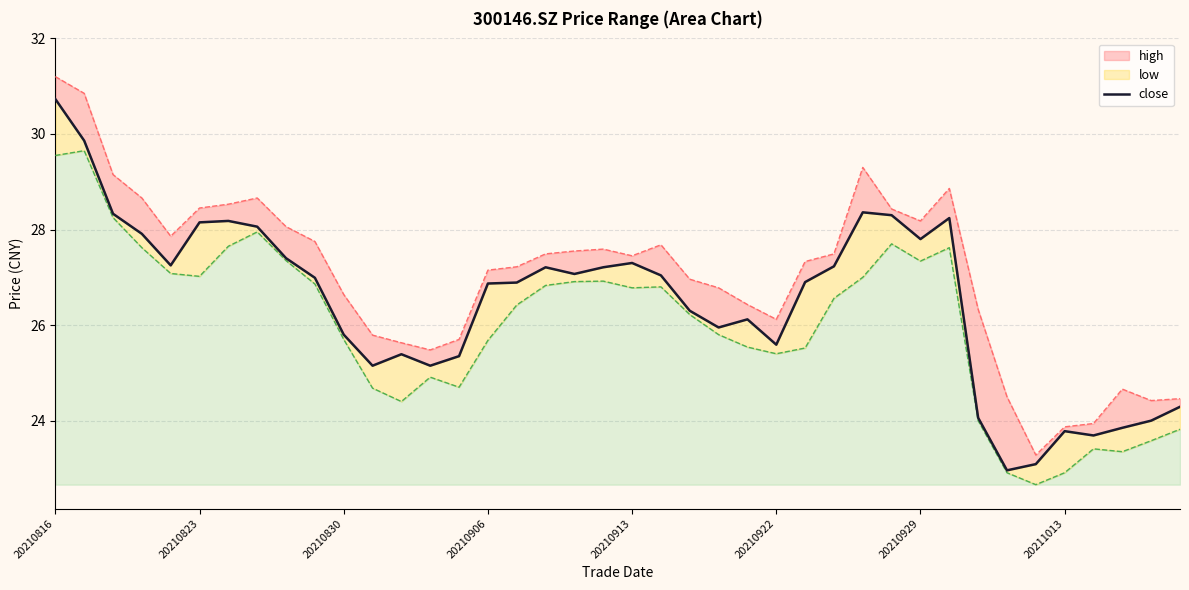

What is the difference between the second highest and second lowest values?

6.8